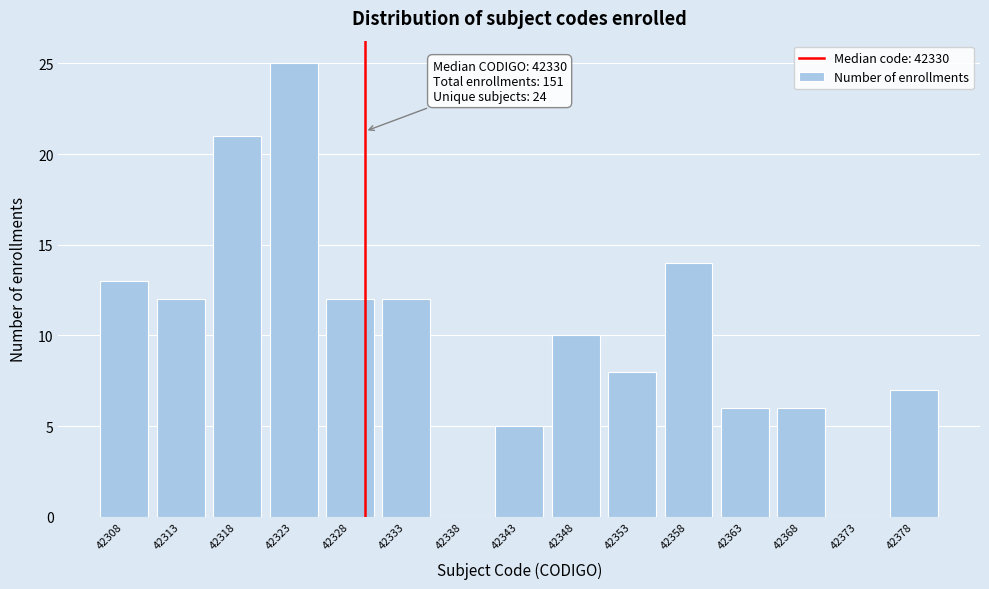

Reading right to left, transcribe all the data shown in this chart.

42378=7	42373=0	42368=6	42363=6	42358=14	42353=8	42348=10	42343=5	42338=0	42333=12	42328=12	42323=25	42318=21	42313=12	42308=13